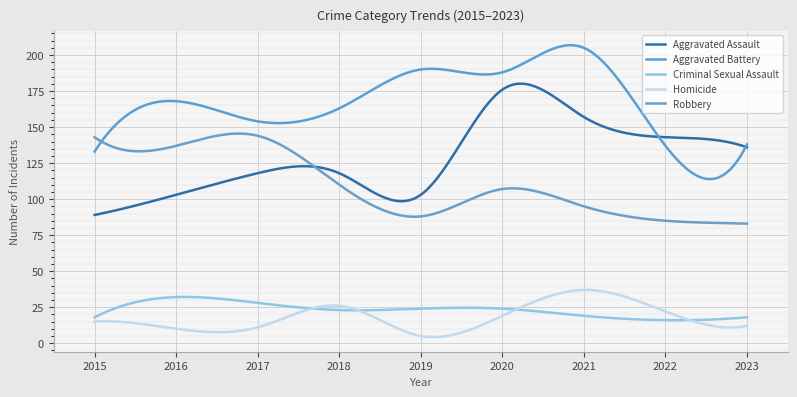

What is the smallest value displayed?

4.2